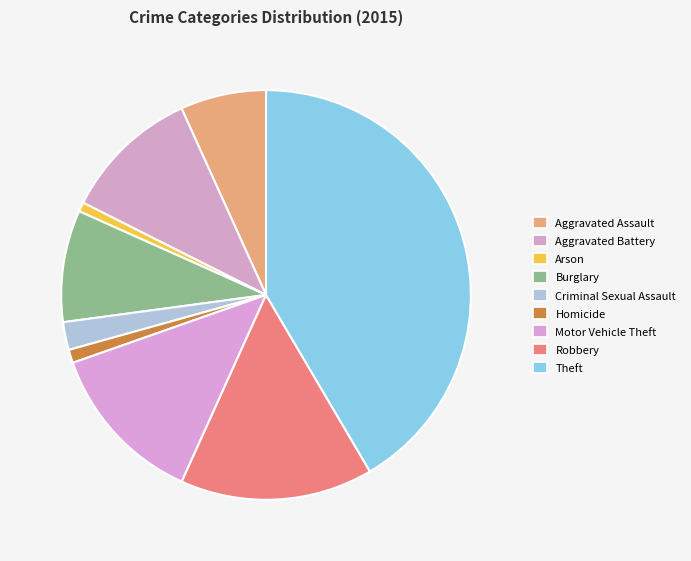

To the nearest percent, what percentage of the pie is Criminal Sexual Assault?

2%